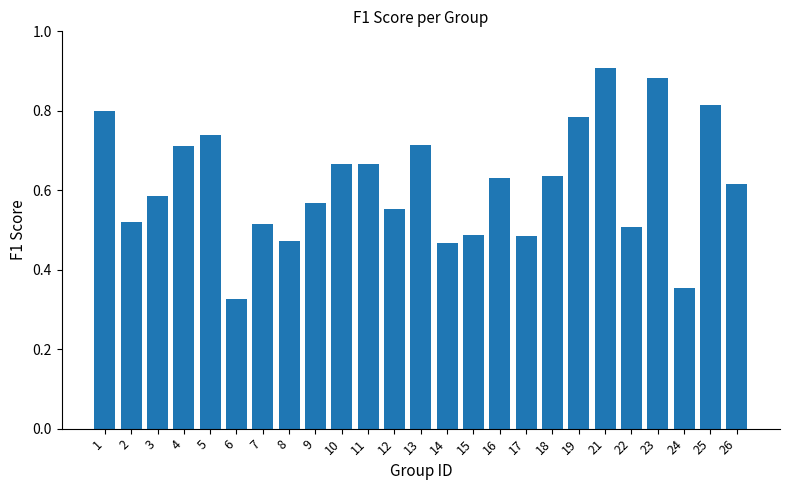

Between 22 and 15, which is larger?

22